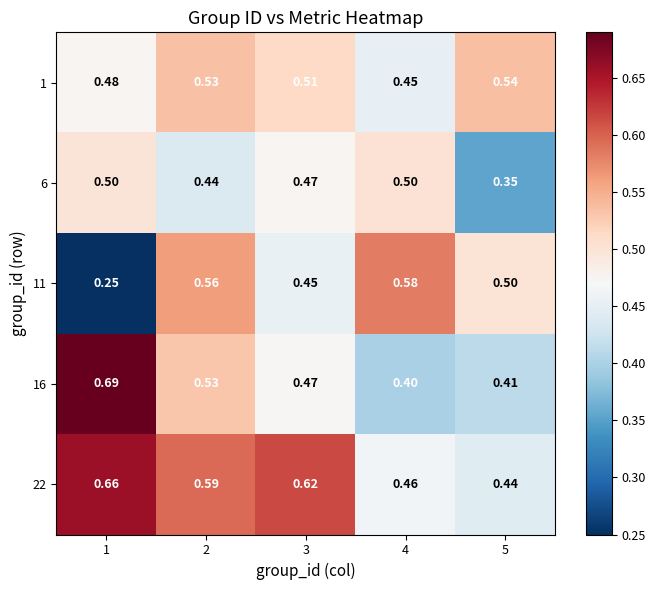

Is the value of 16 at 1 greater than the value of 11 at 2?

Yes